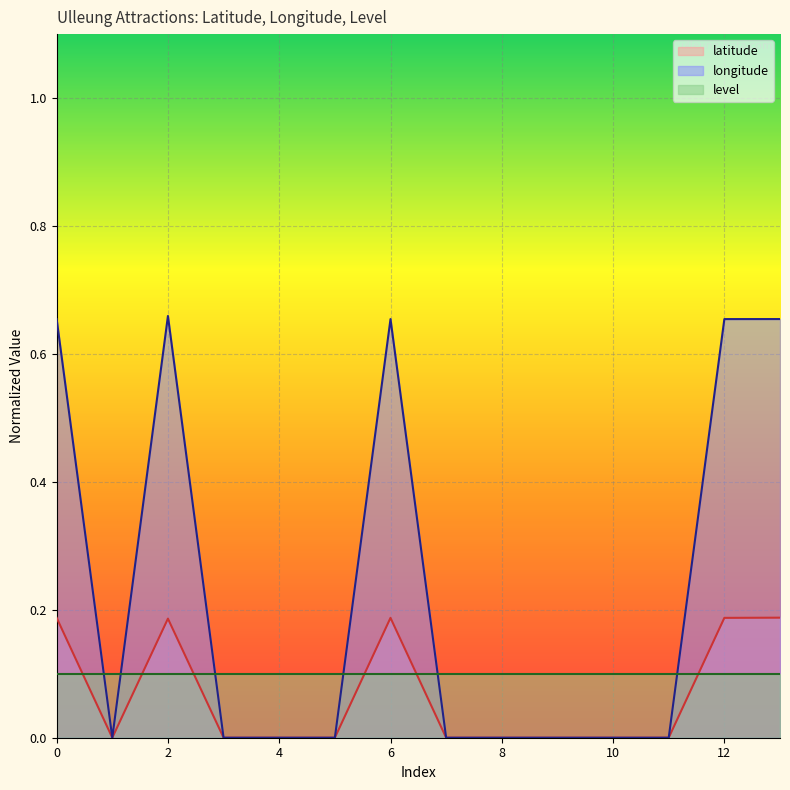

At which category does latitude reach its first local peak?

2